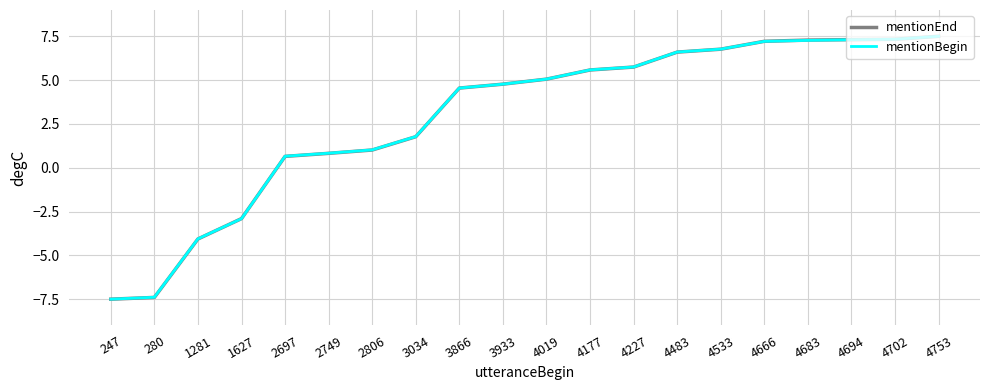

How many positive values does the mentionBegin series have?

16